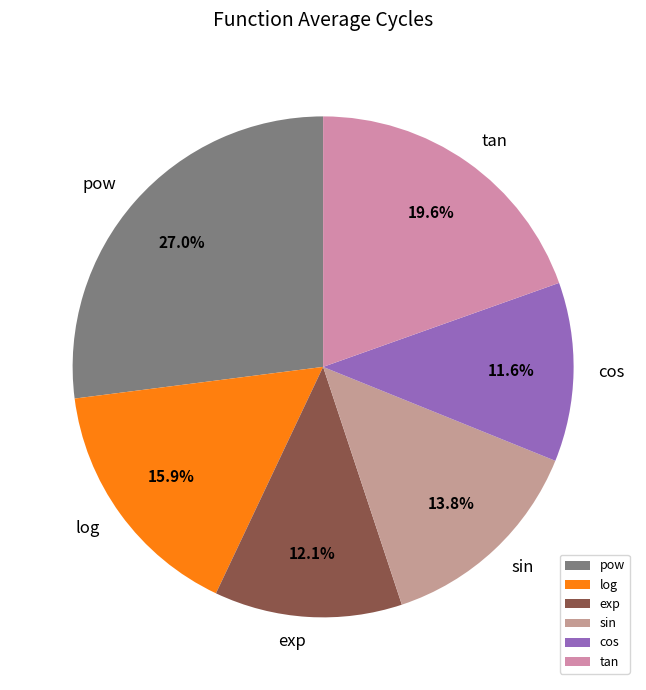

To the nearest percent, what portion does tan represent?

20%